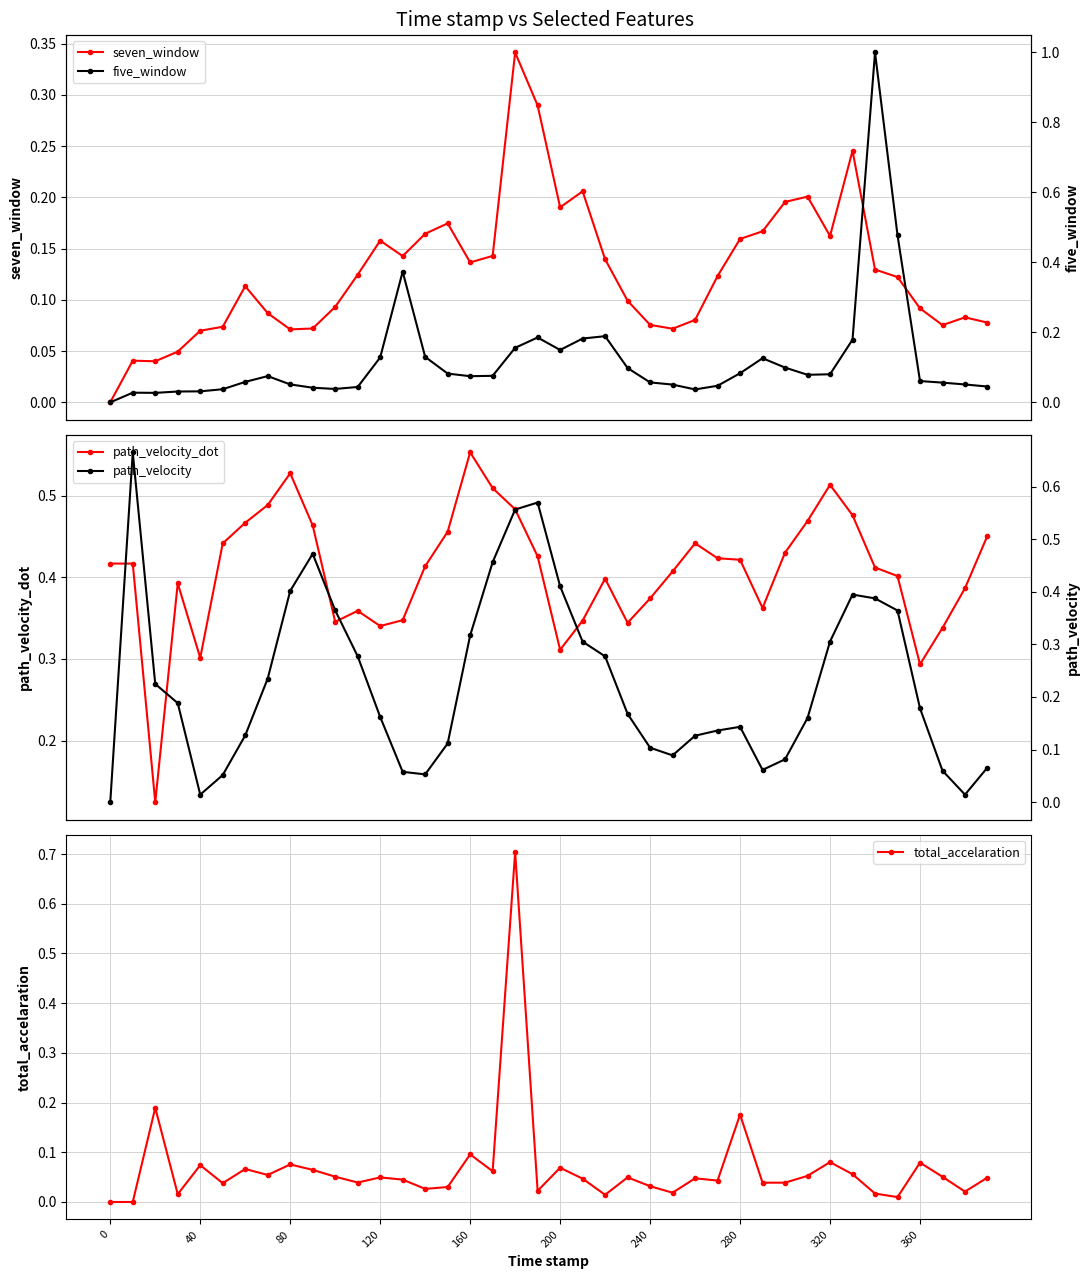

How many lines are shown in the chart?

5